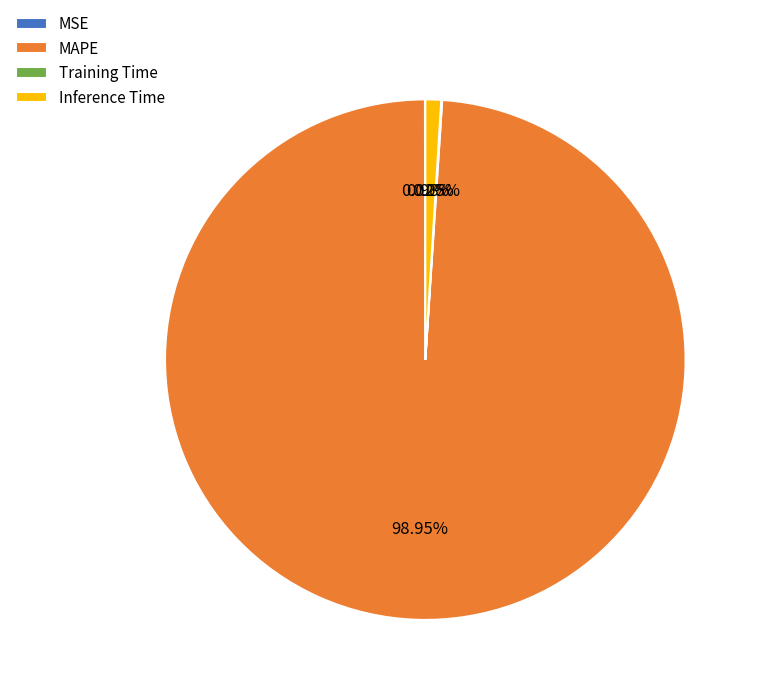

Is there any slice that represents more than half of the pie?

Yes